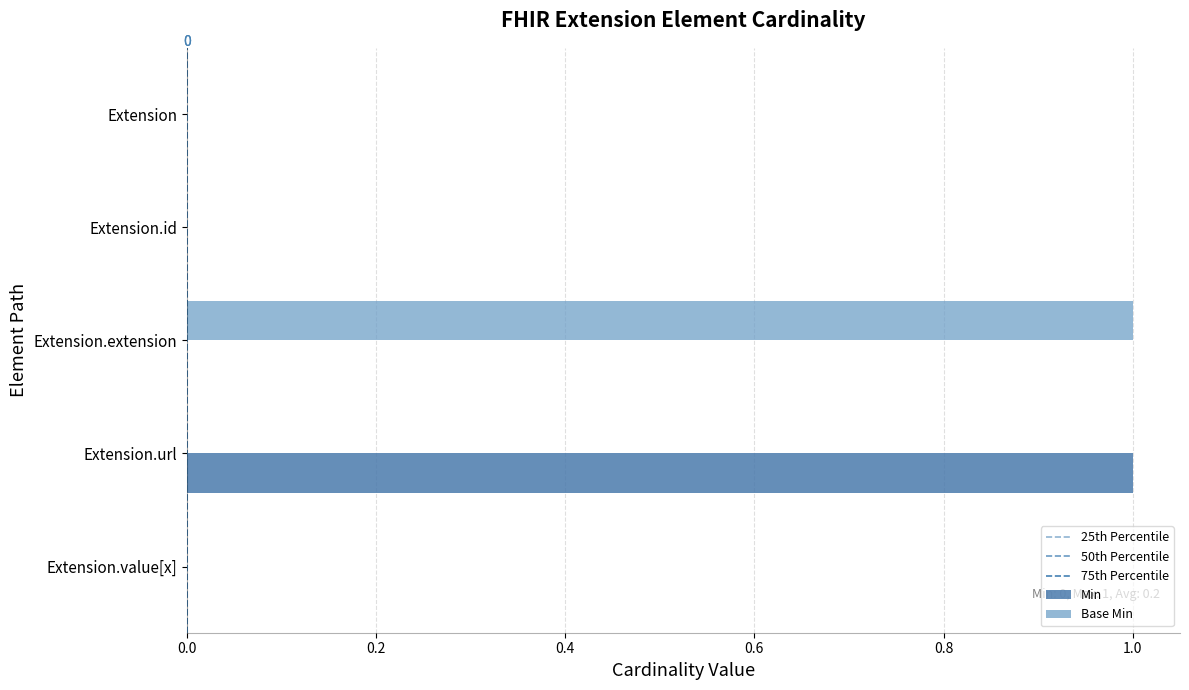

What is the spread (max minus min) of values at Extension.url?

1